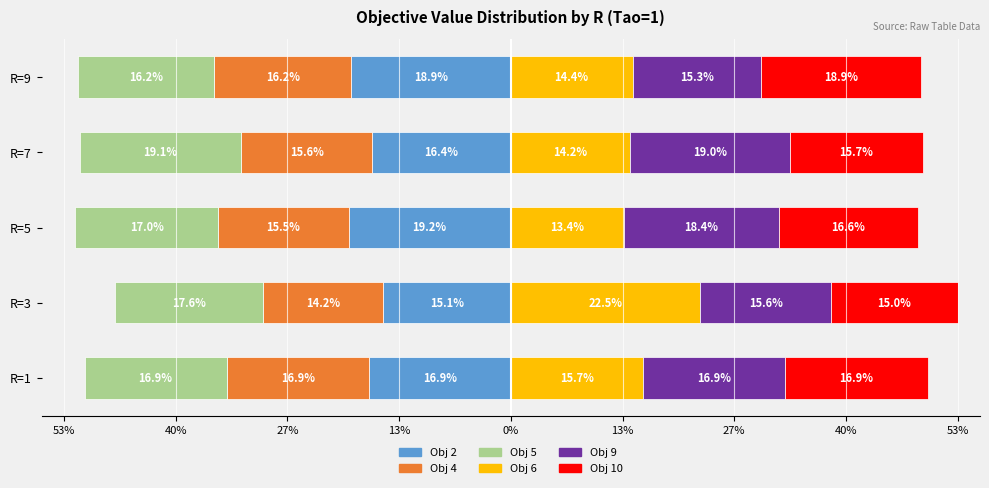

True or false: Obj 5 has a value of -10.7 at R=9.

False